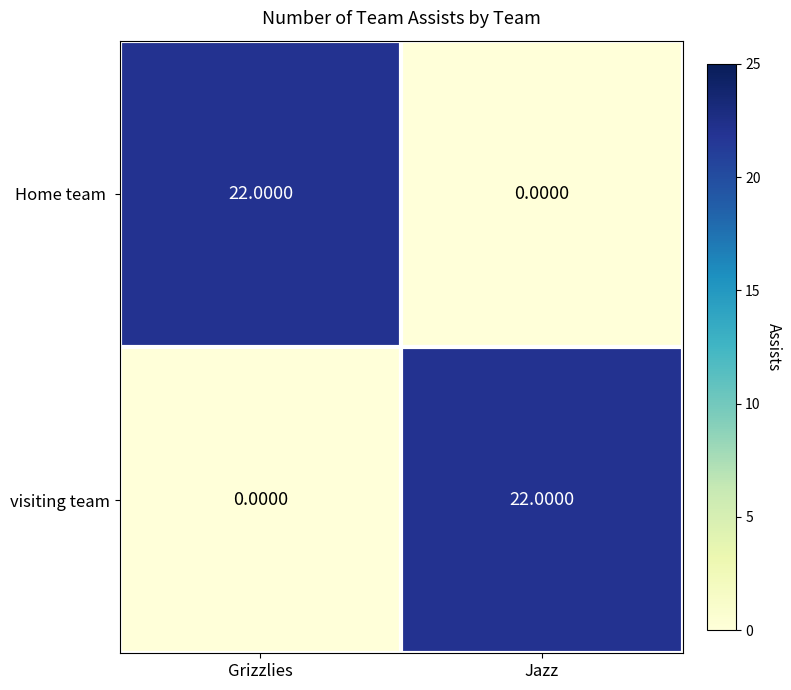

List the labels in order of visiting team value, largest first.

Jazz, Grizzlies